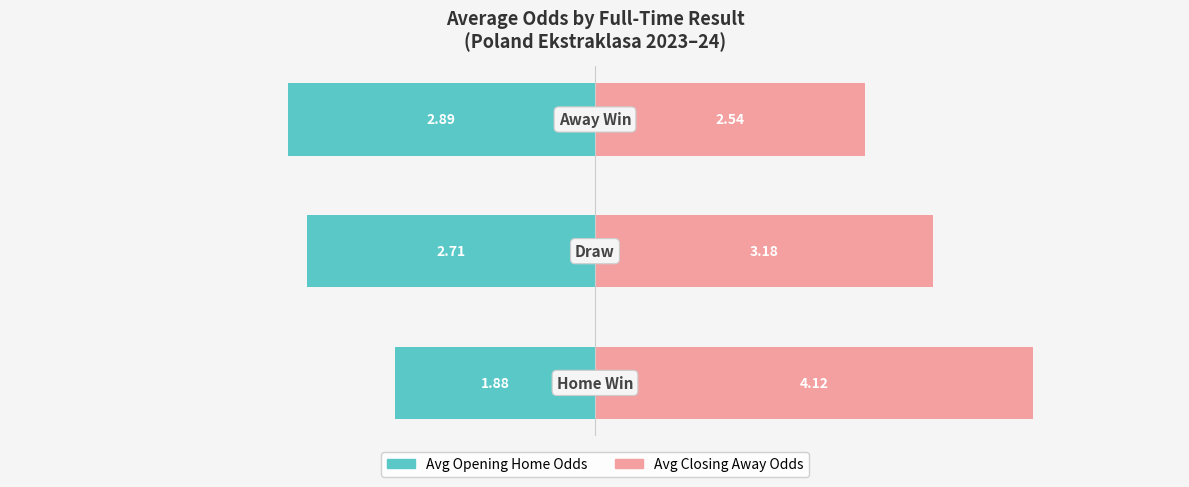

What is the value of the Avg Closing Away Odds bar at the 1st from the left?

4.1